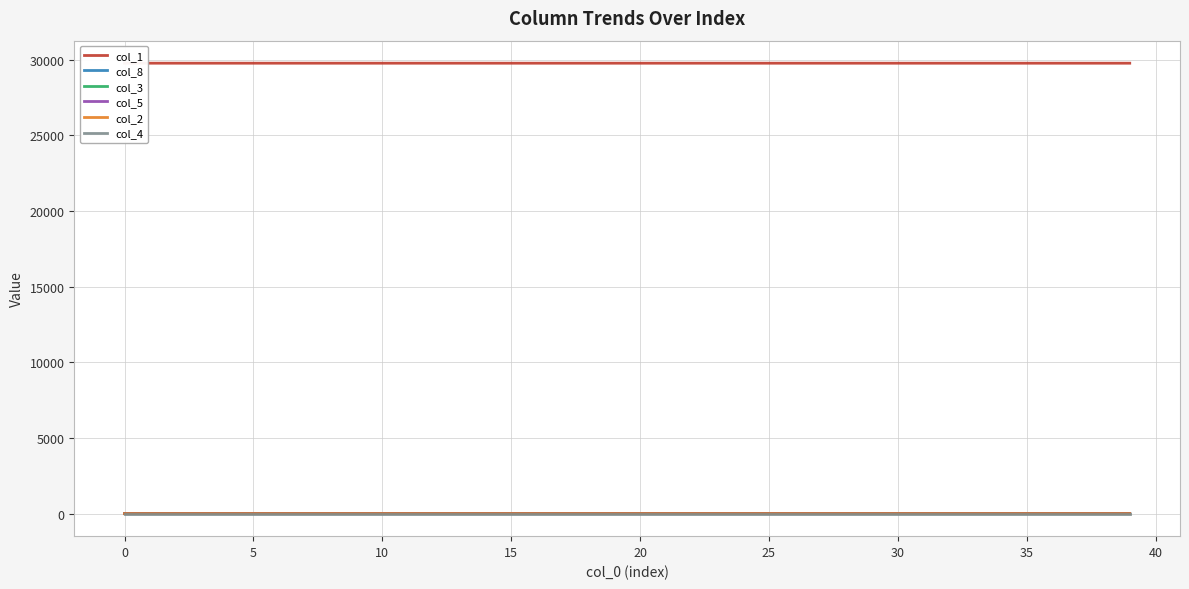

How many lines are shown in the chart?

6